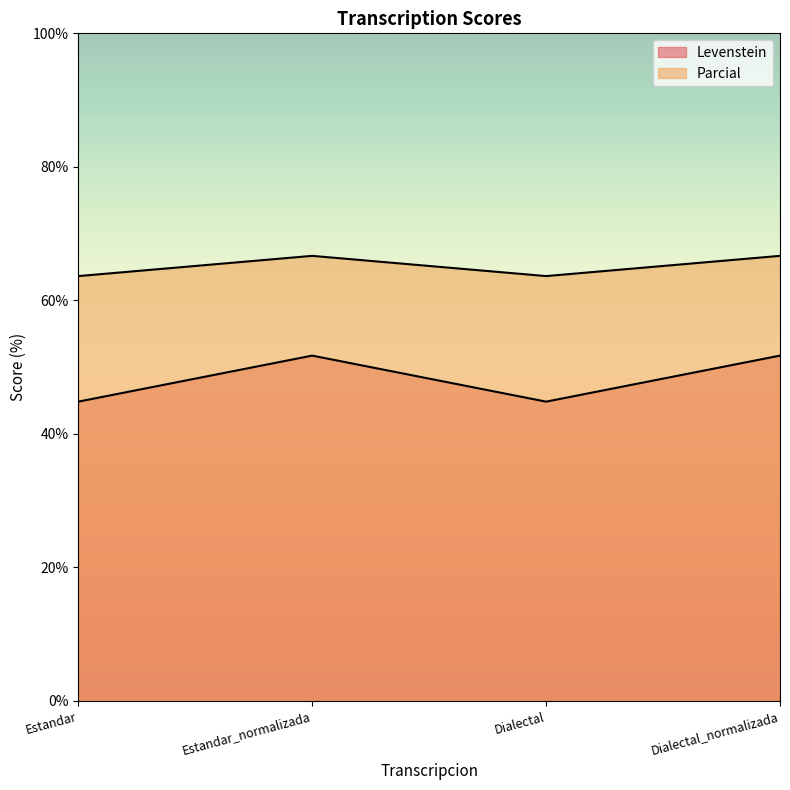

Count the number of data series in this chart.

2